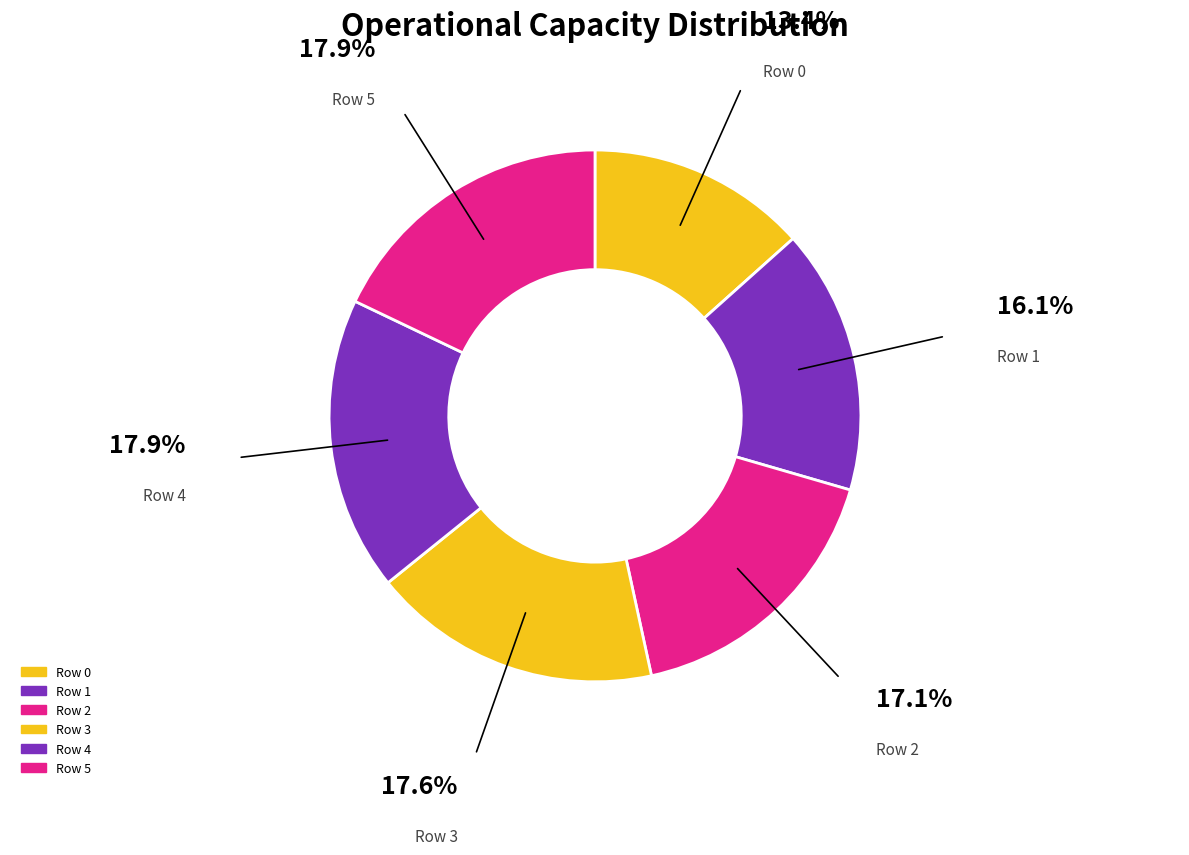

Count the number of slices in the pie.

6